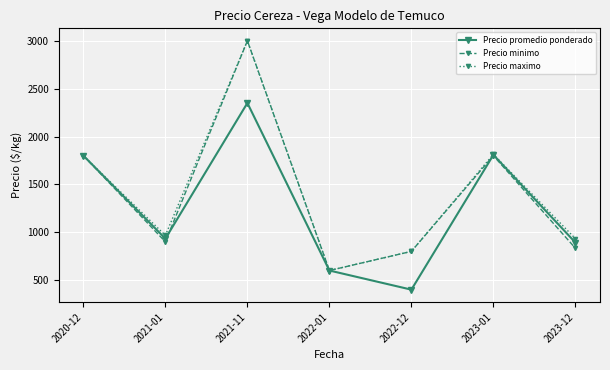

The value of Precio maximo at 2022-01 is 1042. True or false?

False